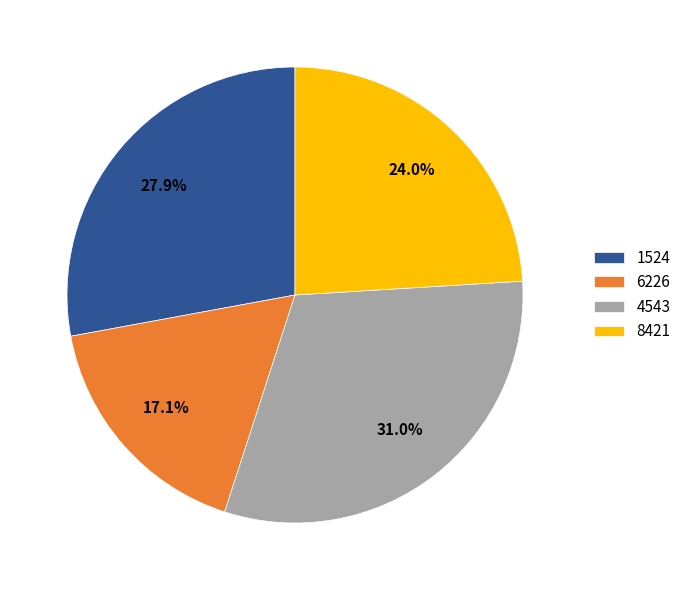

Is there any slice that represents more than half of the pie?

No